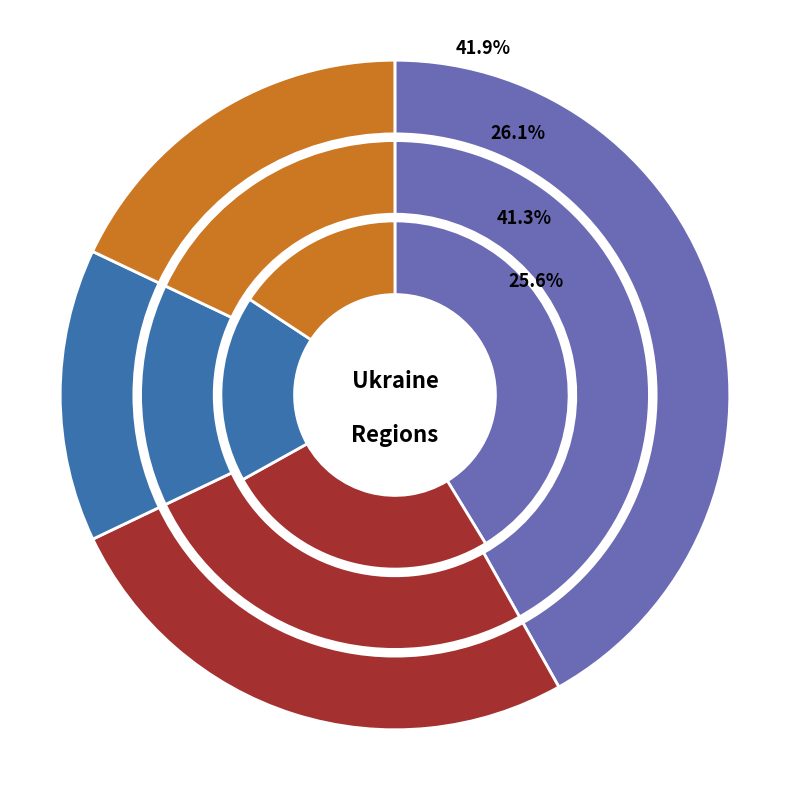

To the nearest percent, what is the combined percentage of UA21 and UA74?

6%